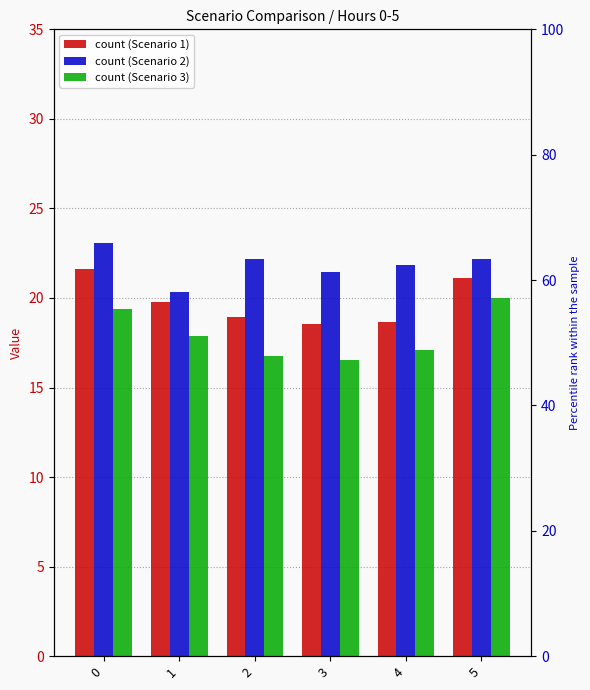

Where is Scenario 1 nearest to the value 20?

1